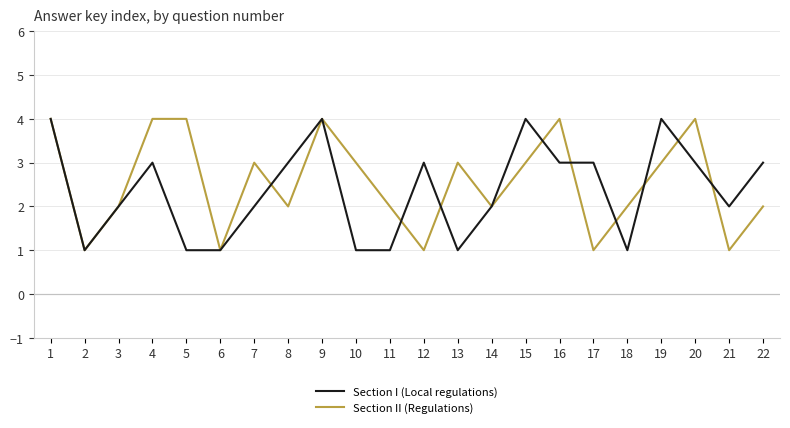

True or false: Section I (Local regulations) has a value of 3 at 20.

True